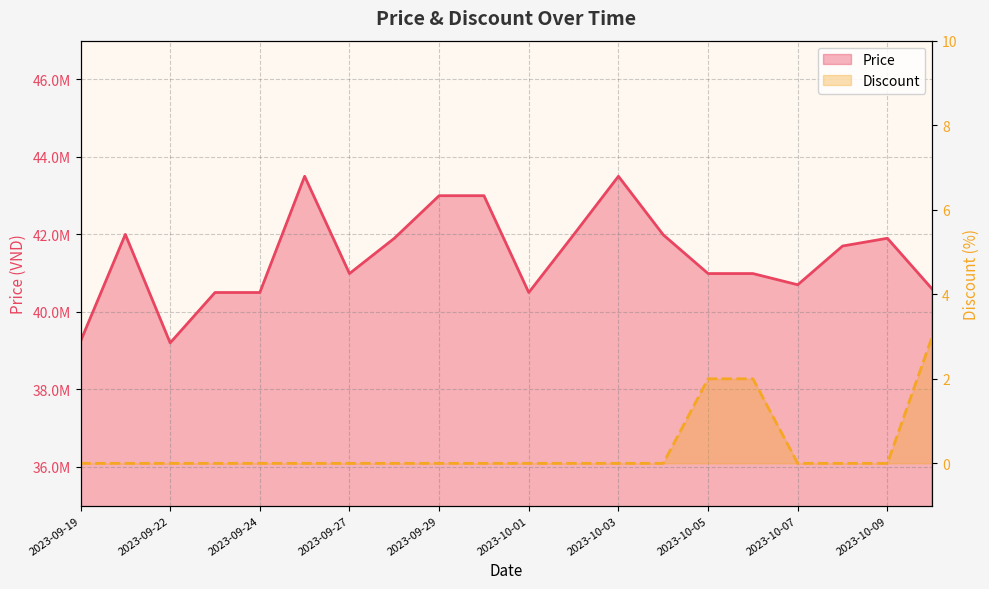

Reading right to left, extract all data points from this chart.

Price: 40589000	41900000	41700000	40700000	40989000	40989000	41989000	43500000	41989000	40500000	42999000	42999000	41899000	40989000	43500000	40500000	40500000	39200000	42000000	39240000
Discount: 3	0	0	0	2	2	0	0	0	0	0	0	0	0	0	0	0	0	0	0